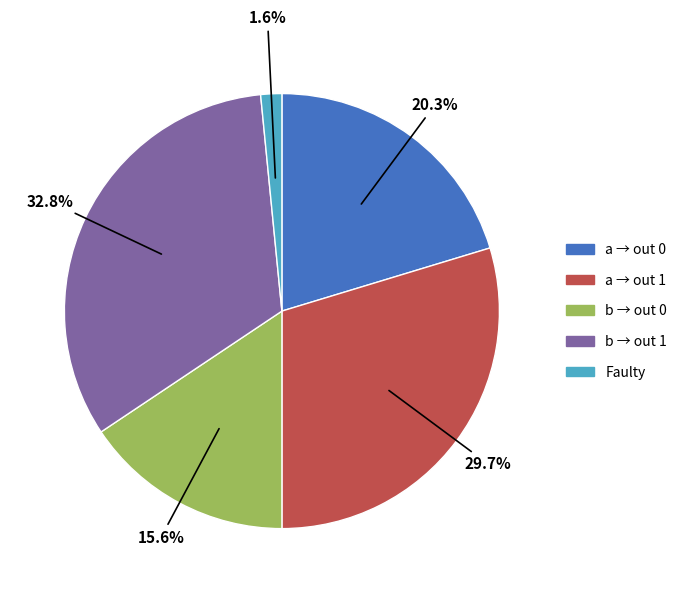

Does any single category account for the majority?

No